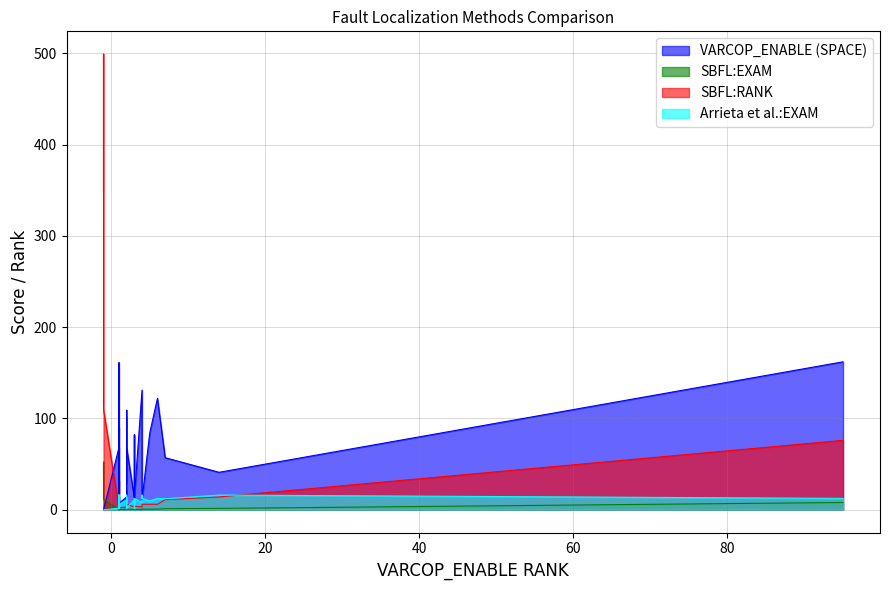

List the series in order of their peak value, lowest first.

Arrieta et al.:EXAM, SBFL:EXAM, VARCOP_ENABLE (SPACE), SBFL:RANK